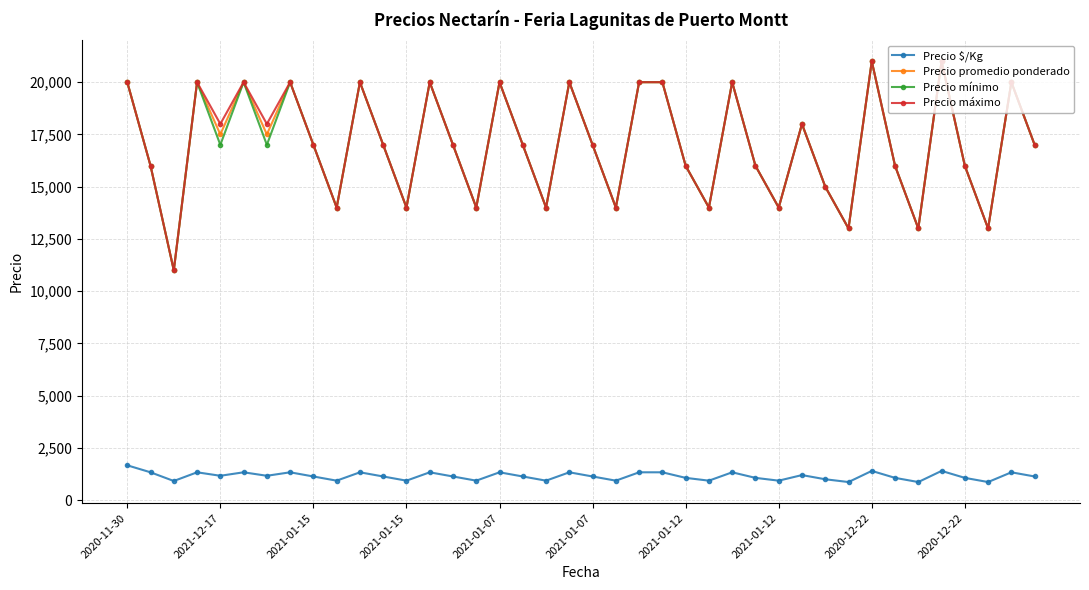

At how many categories does at least one series exceed 5199?

40